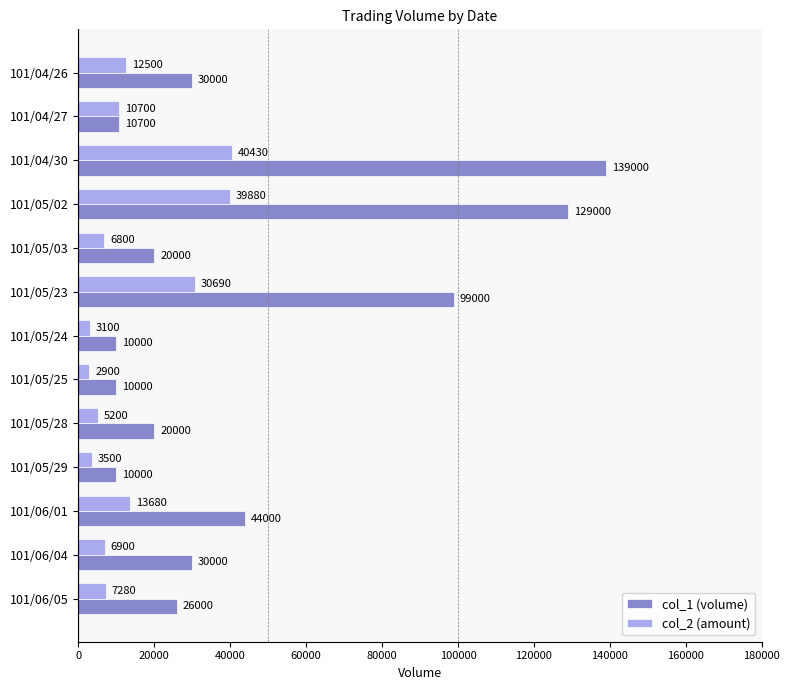

What is the difference between the maximum and minimum values in the col_2 (amount) series?

37530